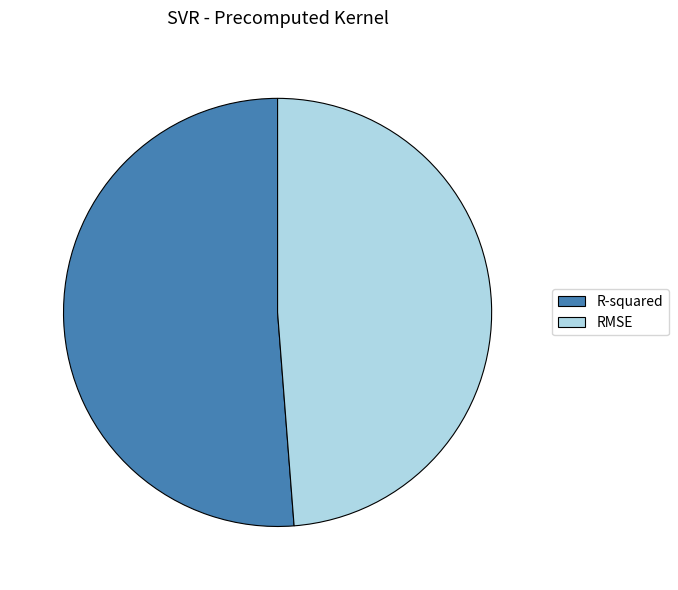

What is the majority slice?

R-squared